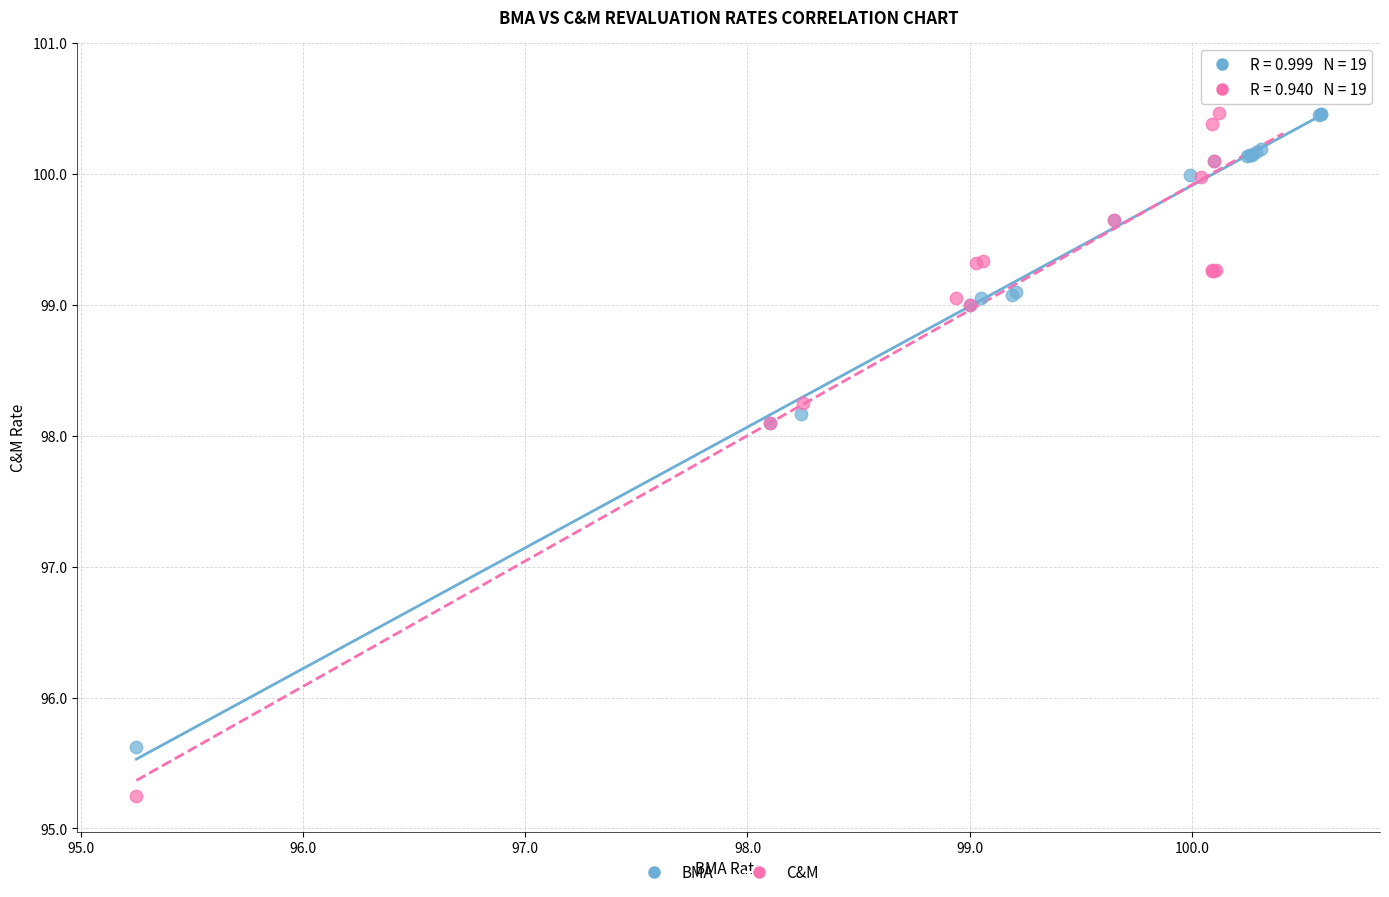

Which series reaches the minimum Y coordinate?

C&M